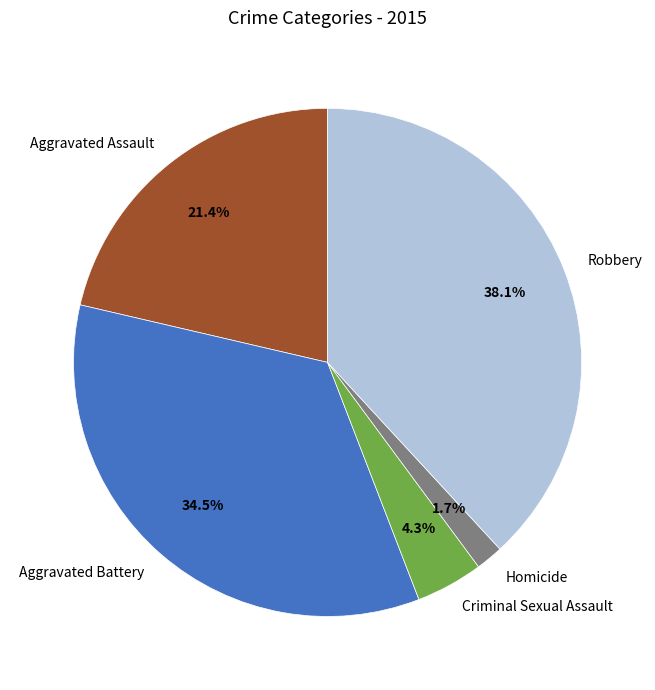

To the nearest percent, what portion does Aggravated Assault represent?

21%